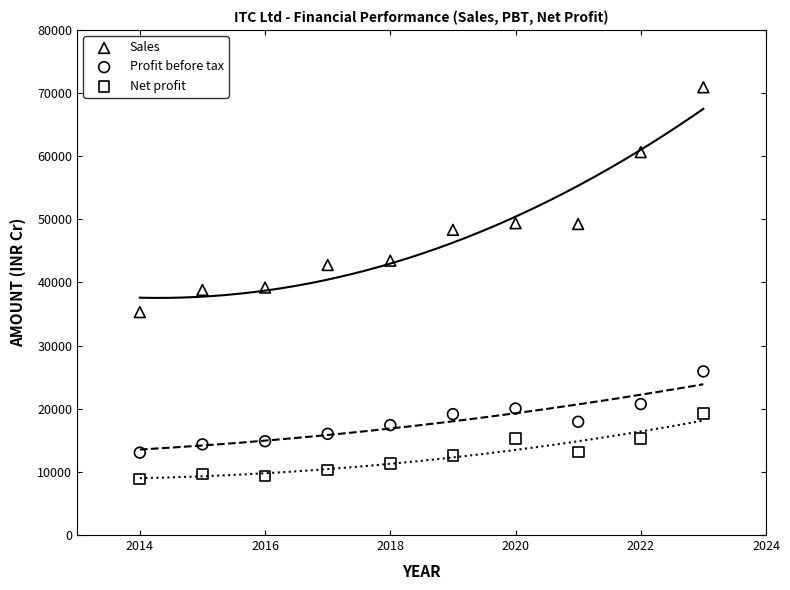

What are all the series names shown in the legend?

Sales, Profit before tax, Net profit